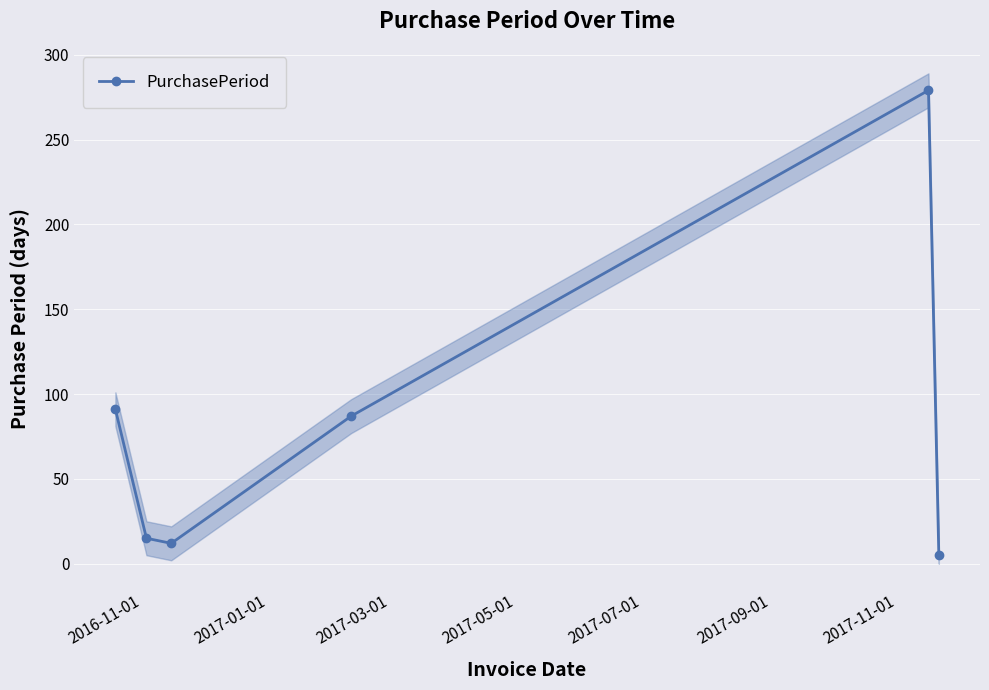

True or false: PurchasePeriod has more than 0 interior local peaks.

True